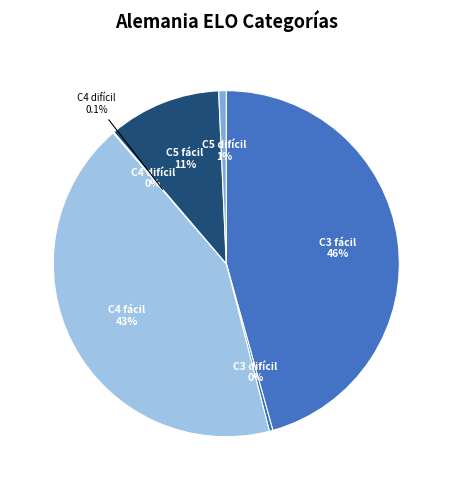

Rank the categories by value from highest to lowest.

Categoría ELO Corte 3 facil, Categoría ELO Corte 4 facil, Categoría ELO Corte 5 facil, Categoría ELO Corte 5 dificil, Categoría ELO Corte 3 dificil, Categoría ELO Corte 4 dificil